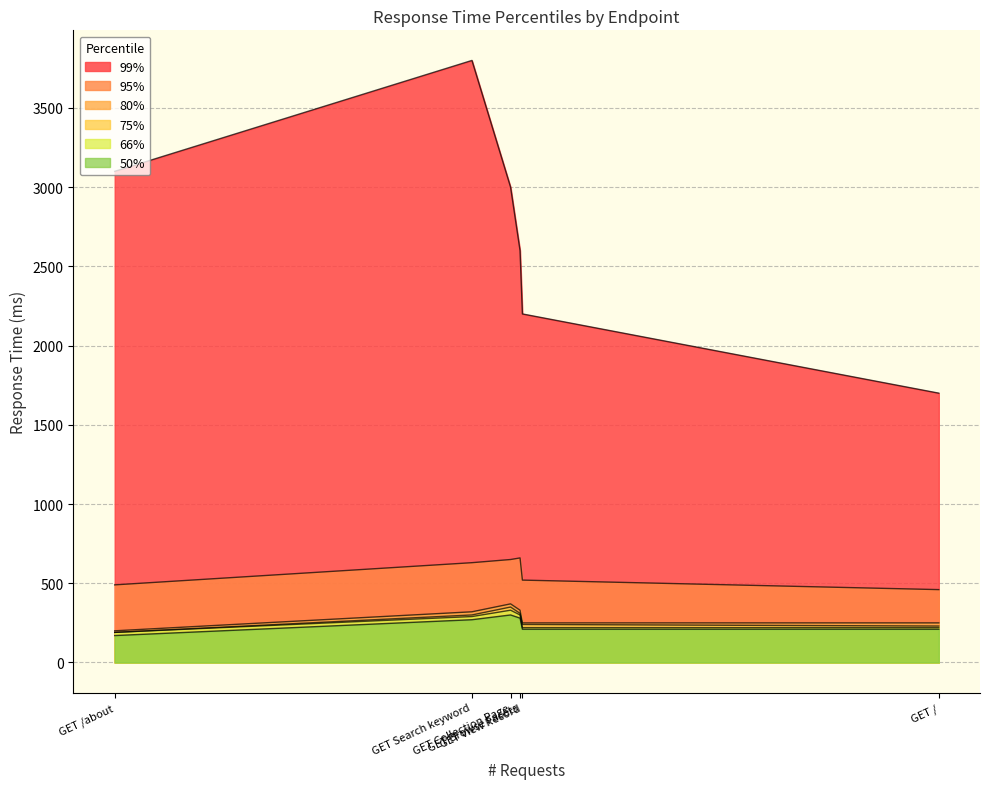

At which category does the chart reach its minimum across all series?

GET /about